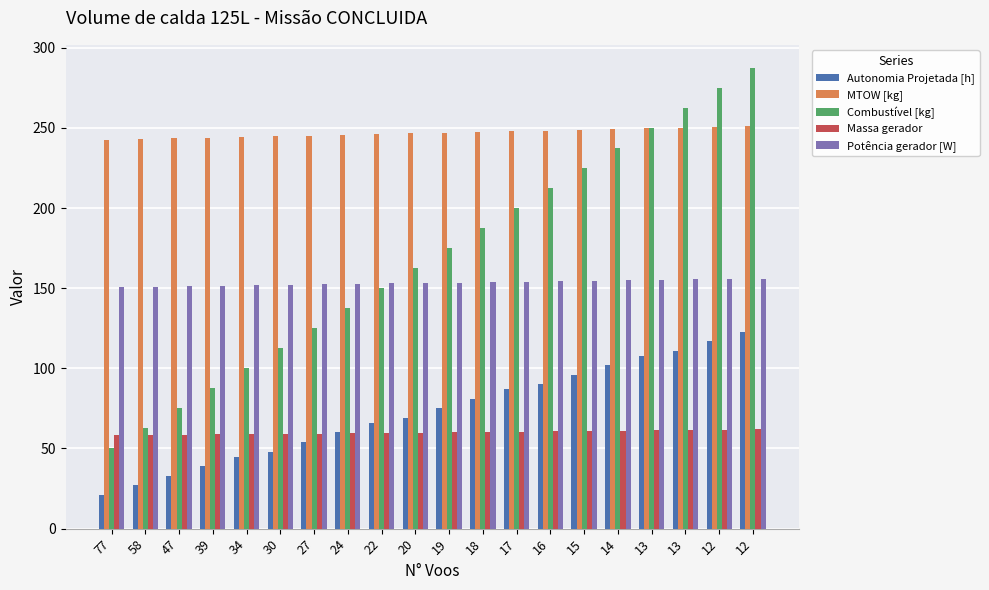

Where is Combustível [kg] nearest to the value 168?

20